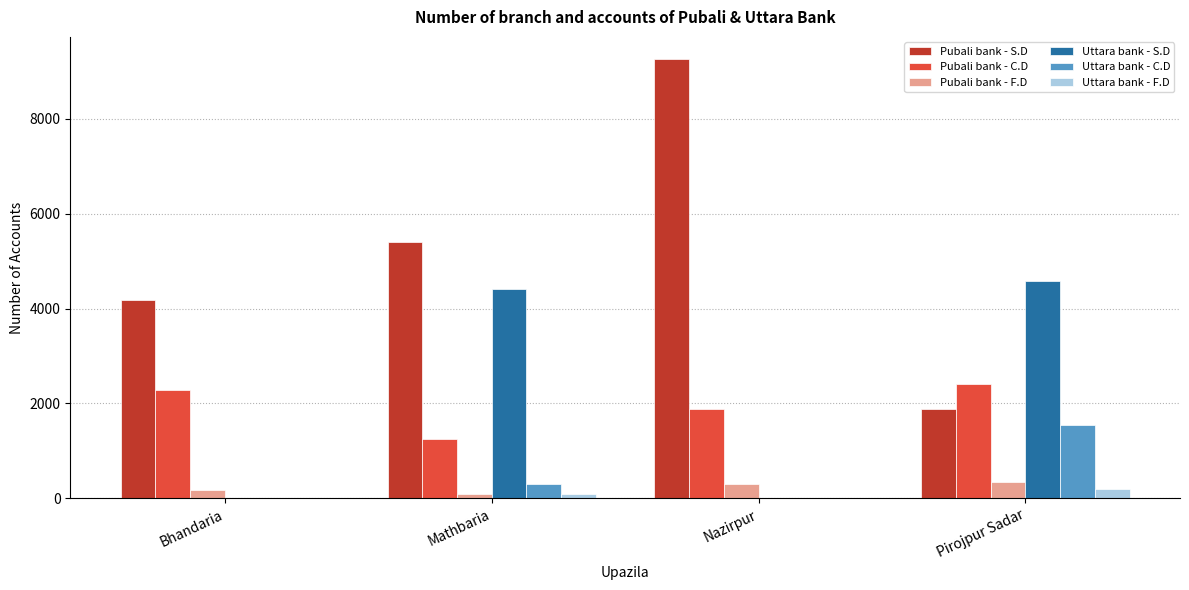

Is it true that Uttara bank - S.D equals -1504 at Nazirpur?

False